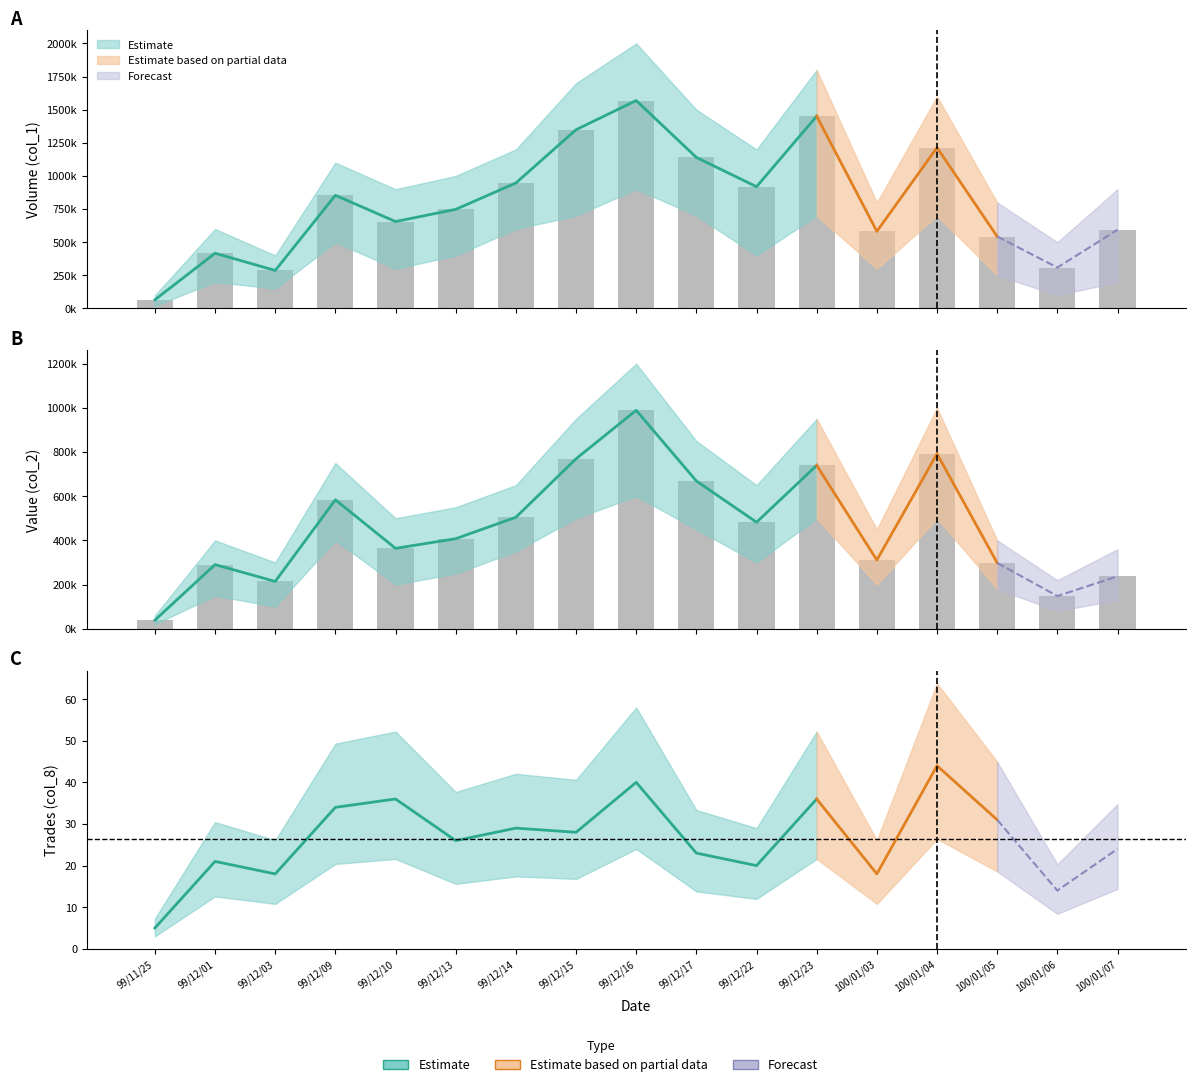

What is the label of the 16th bar from the left?

100/01/06